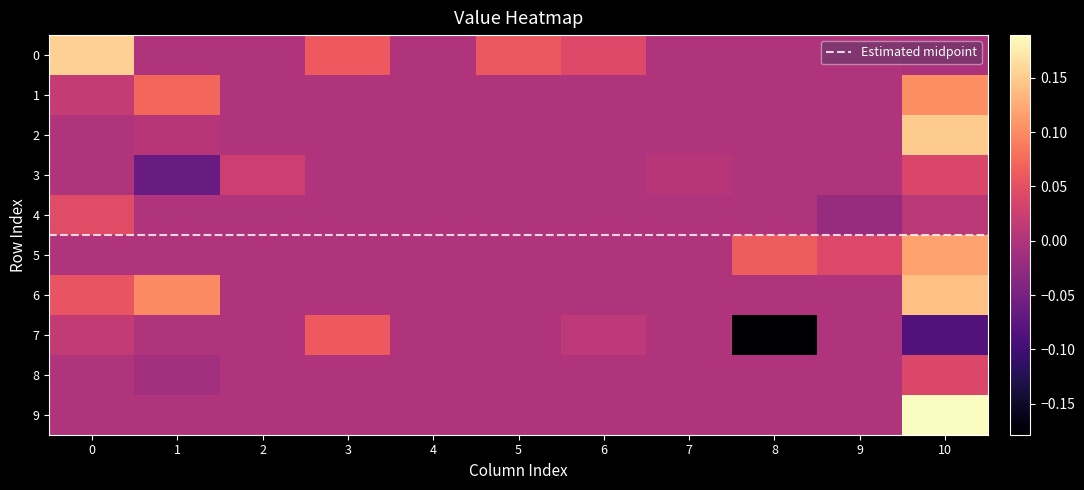

Is it true that 3 equals 0.0 at 2?

True